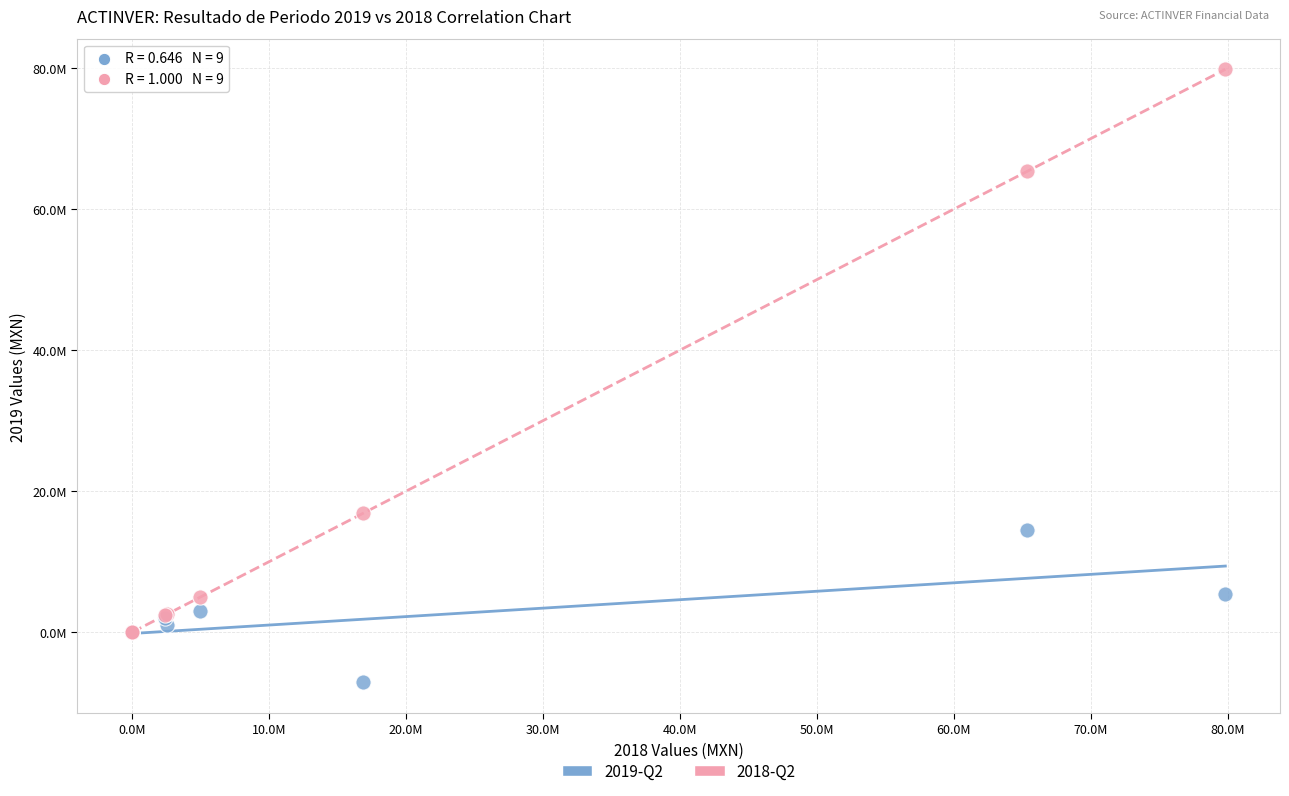

Which series contains the highest Y value?

2018-Q2